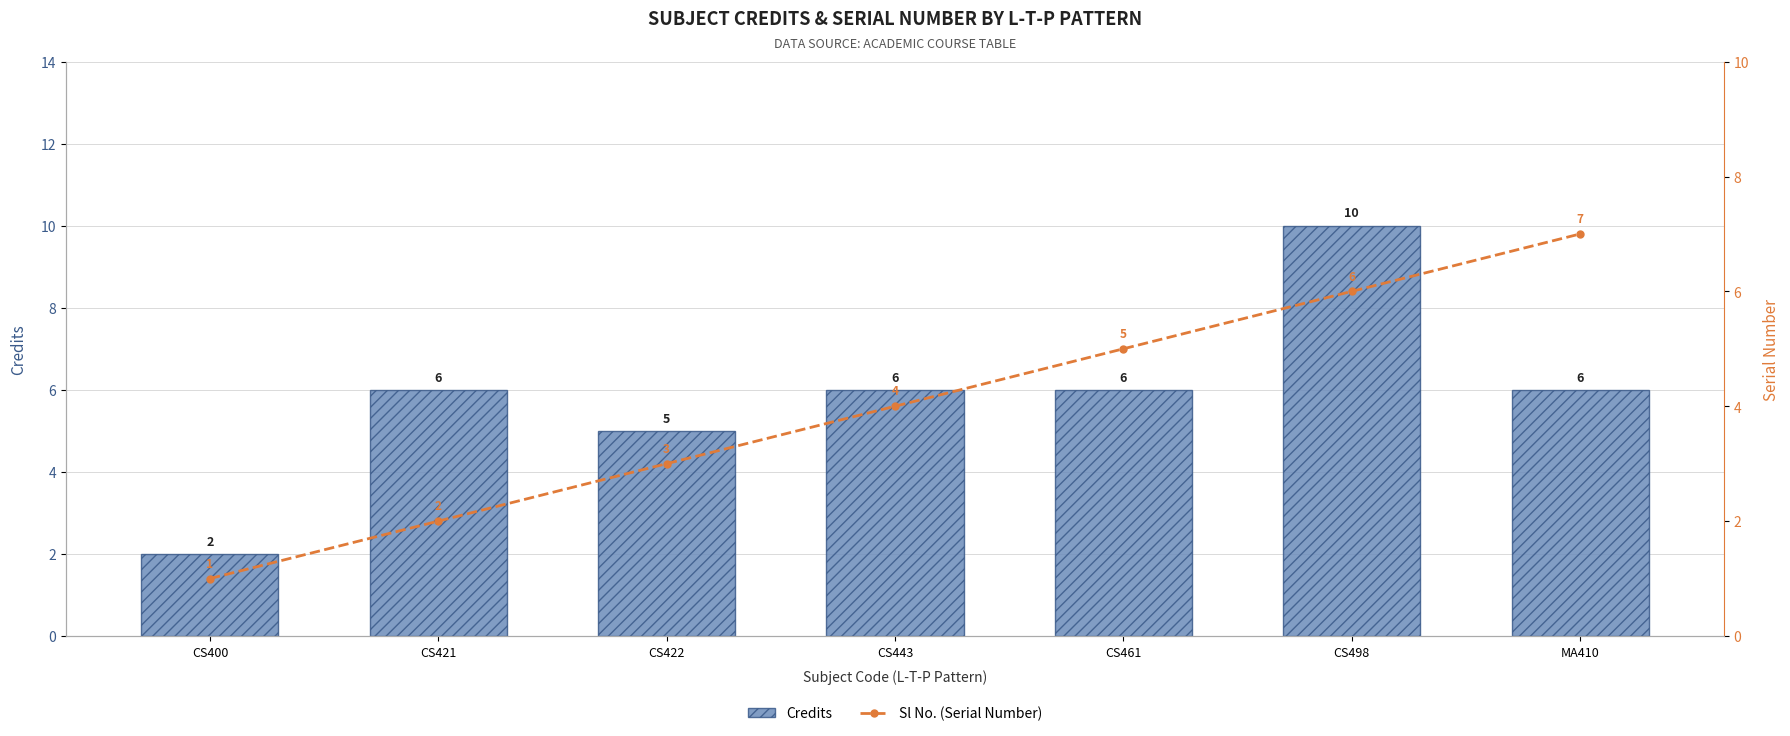

Reading left to right, extract all data points from this chart.

Credits: 2	6	5	6	6	10	6
Sl No. (Serial Number): 1	2	3	4	5	6	7